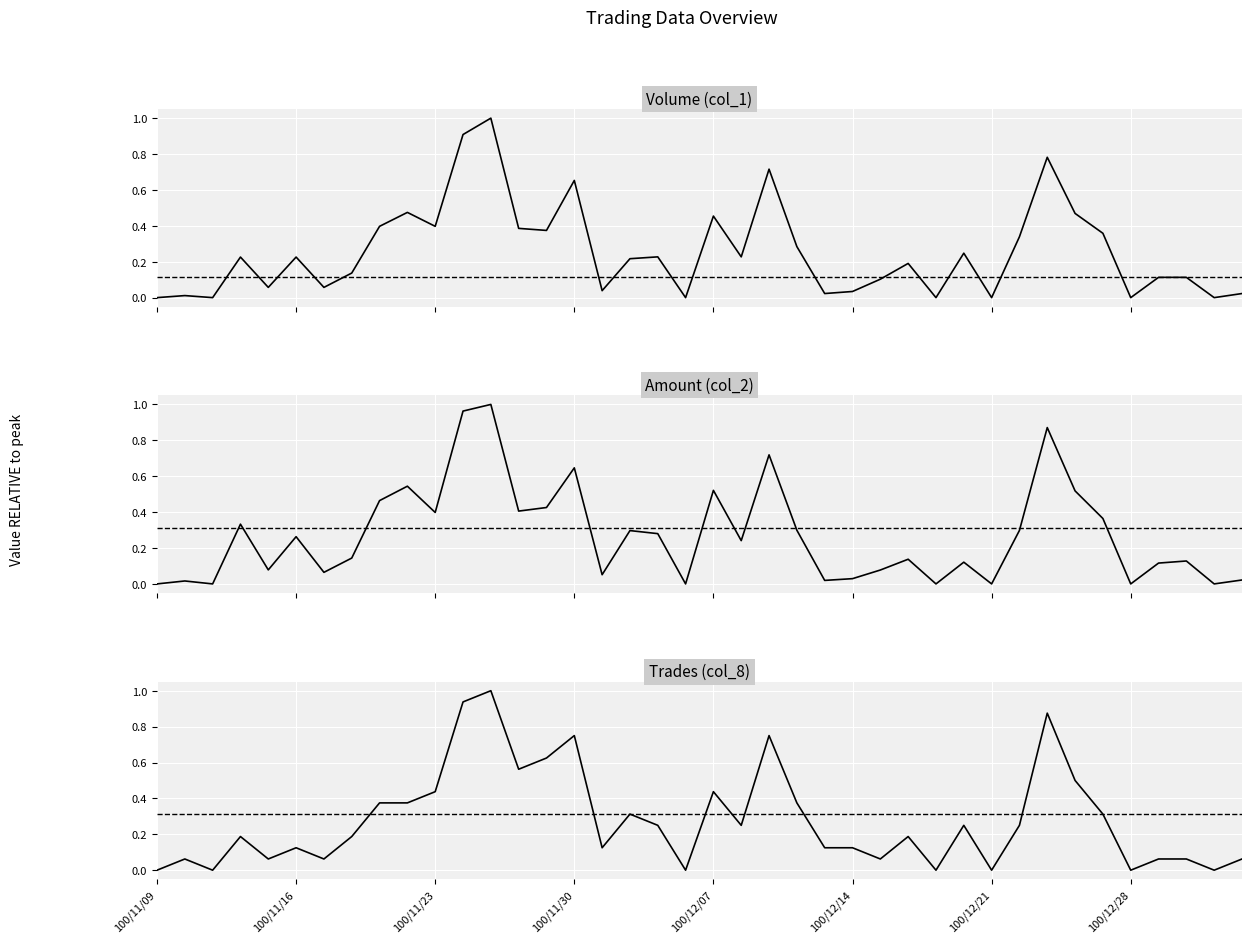

Rank the series by their average value, from lowest to highest.

Volume (col_1), Amount (col_2), Trades (col_8)